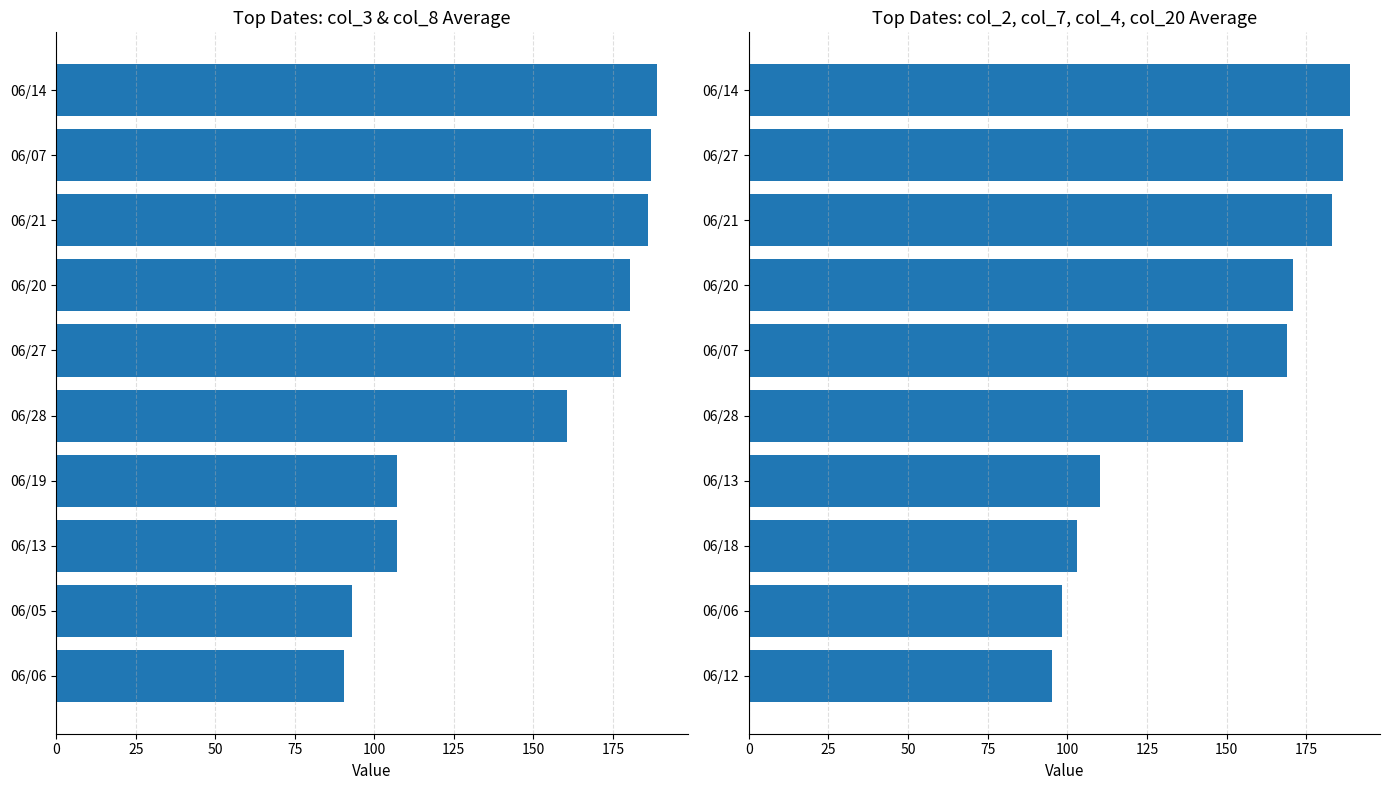

What is the difference between the maximum and second lowest values in the col_3 & col_8 avg series?

96.0